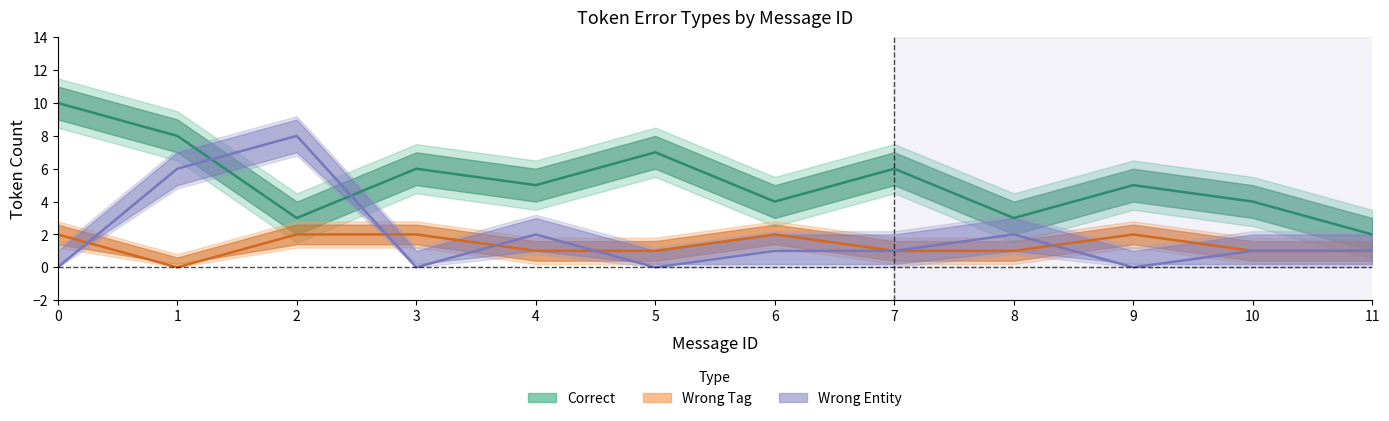

What is the approximate value of Wrong Entity at 4?

2